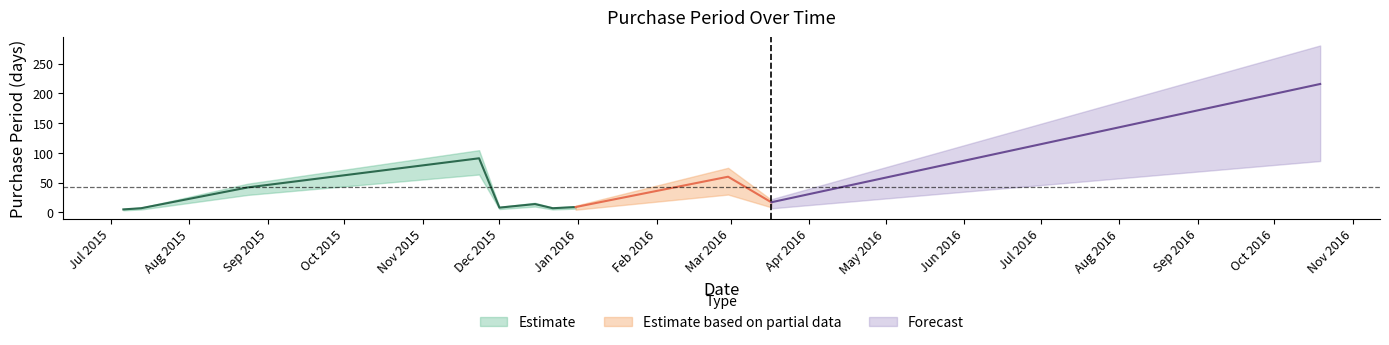

Reading left to right, extract all data points from this chart.

5	7	42	91	8	14	7	9	60	17	216